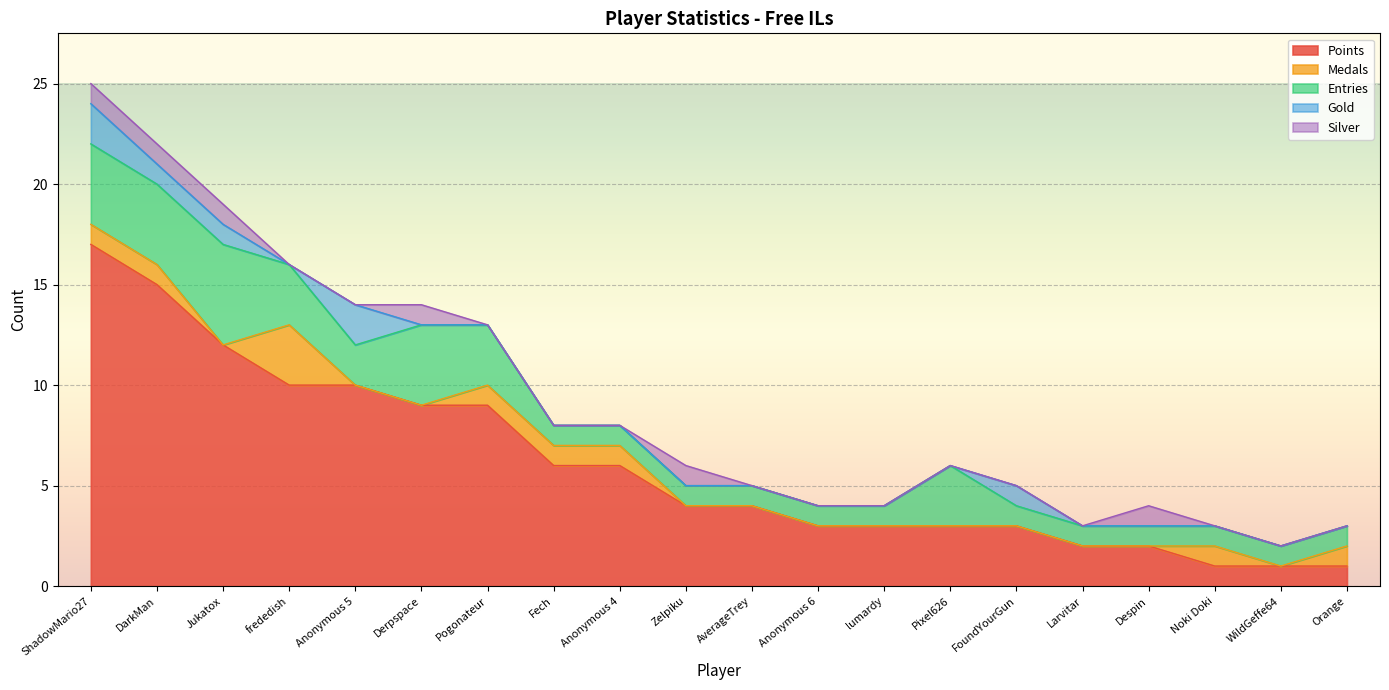

How many Medals values are between 0 and 1?

19